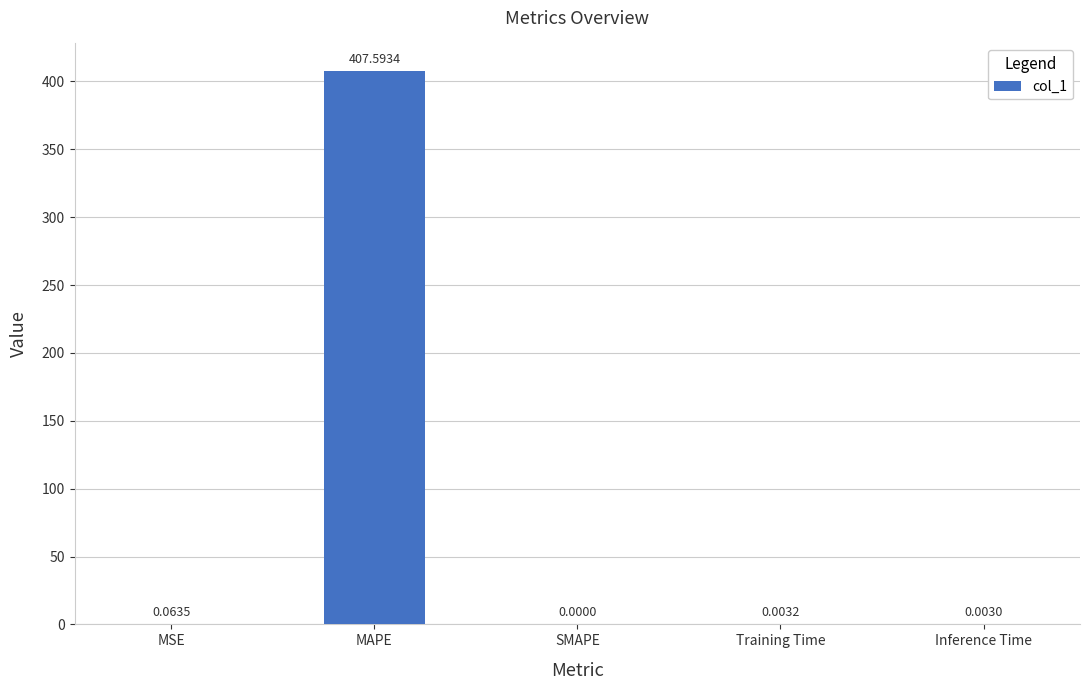

The chart shows a value of 407.6 at MAPE. True or false?

True